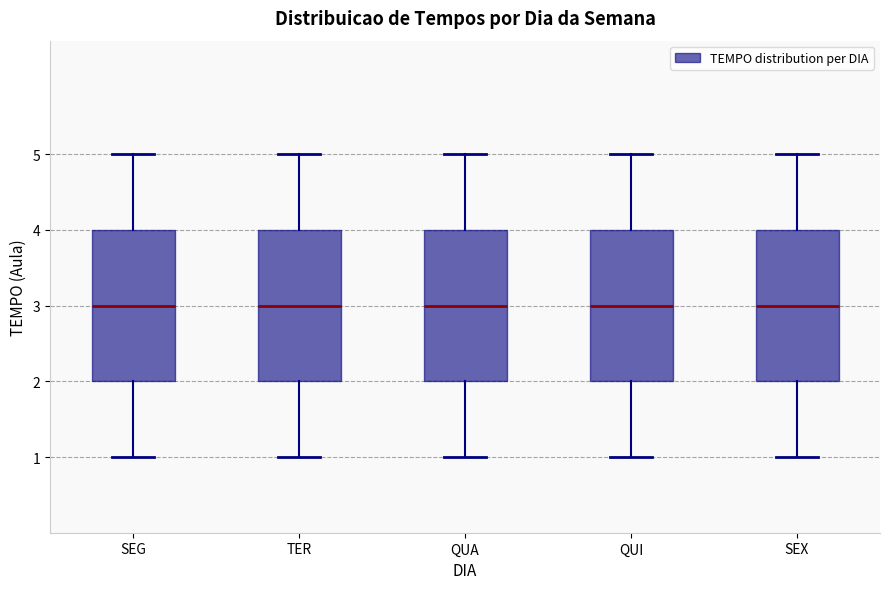

Where does the upper whisker of the box for QUI end on the y-axis? The values are not printed on the chart, so give them approximately, as read against the axis.

5